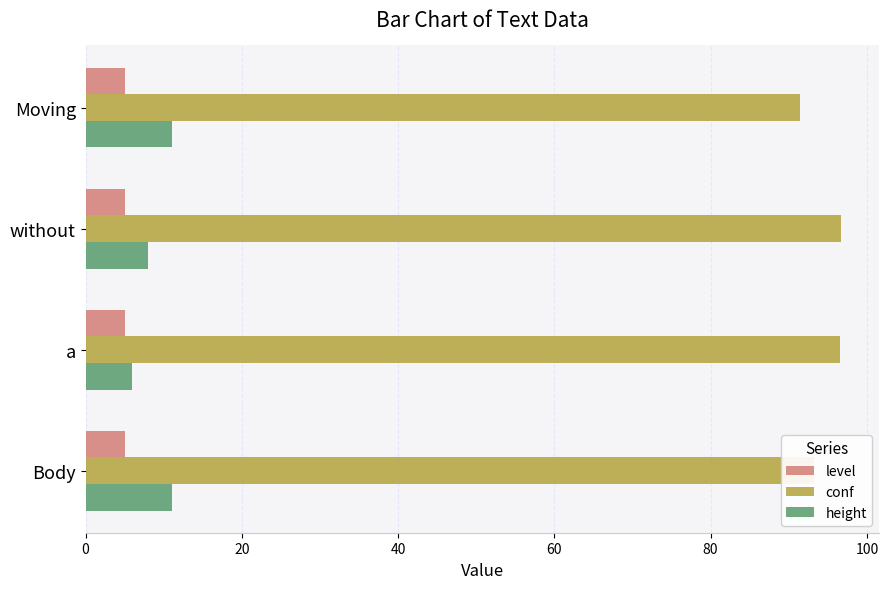

What is the spread (max minus min) of values at a?

91.6